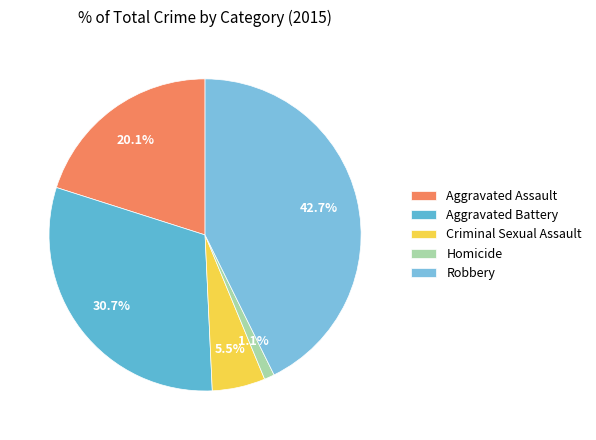

Is it true that Criminal Sexual Assault is 18% of the pie?

False